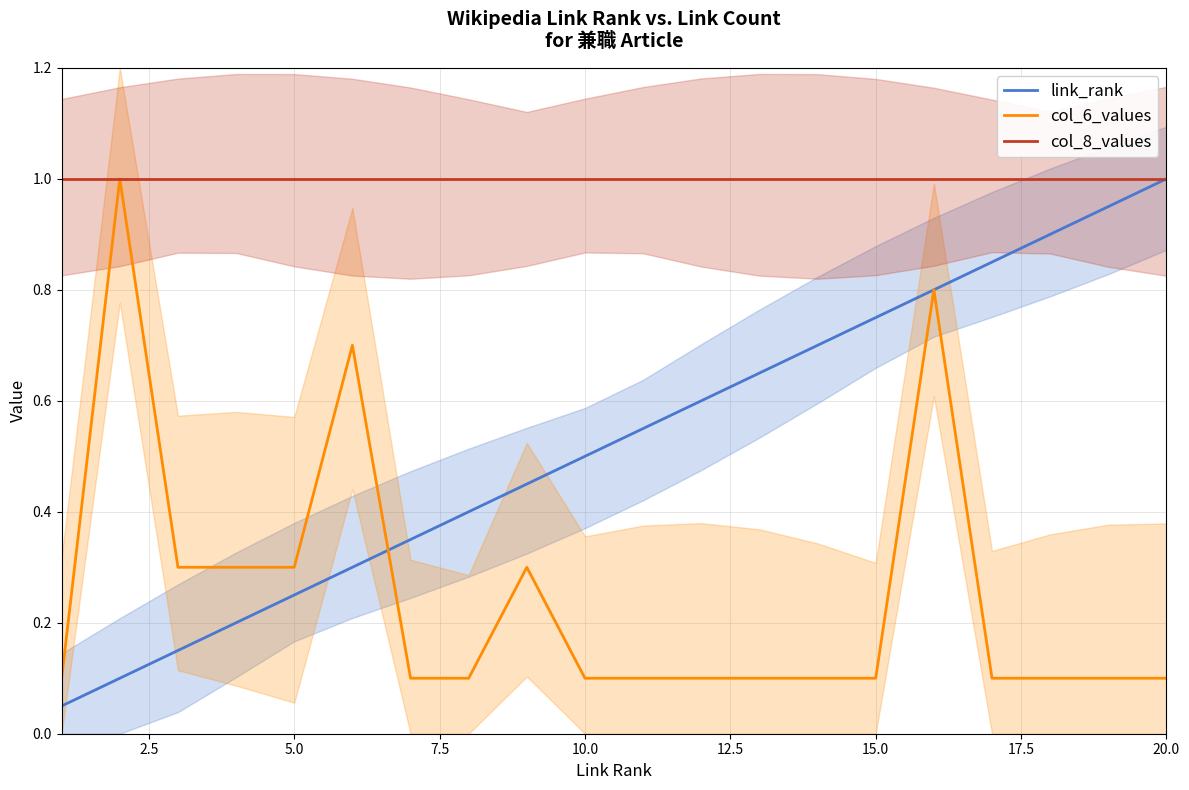

What is the highest value of the col_6_values series?

1.0